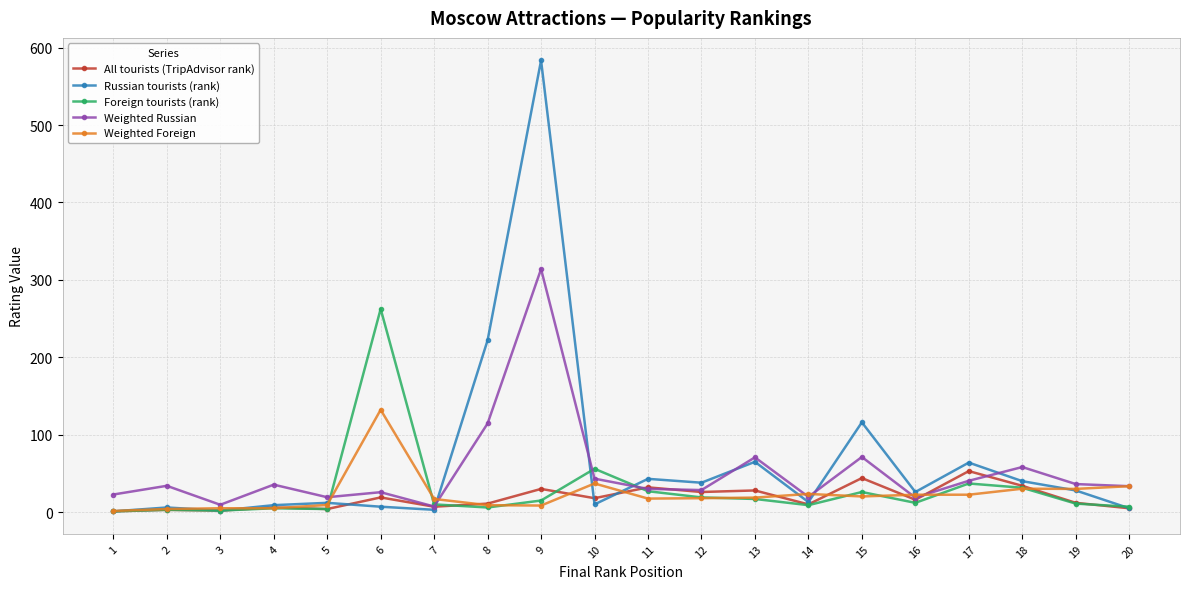

Which category has the highest value in the Weighted Foreign series?

6